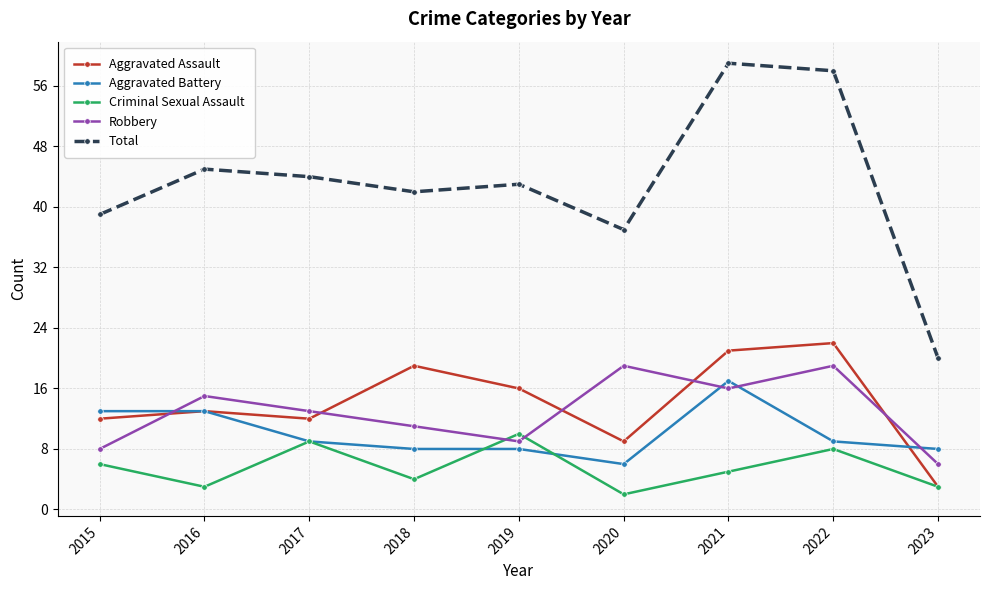

After their last crossing, which series has the higher values: Aggravated Assault or Robbery?

Robbery